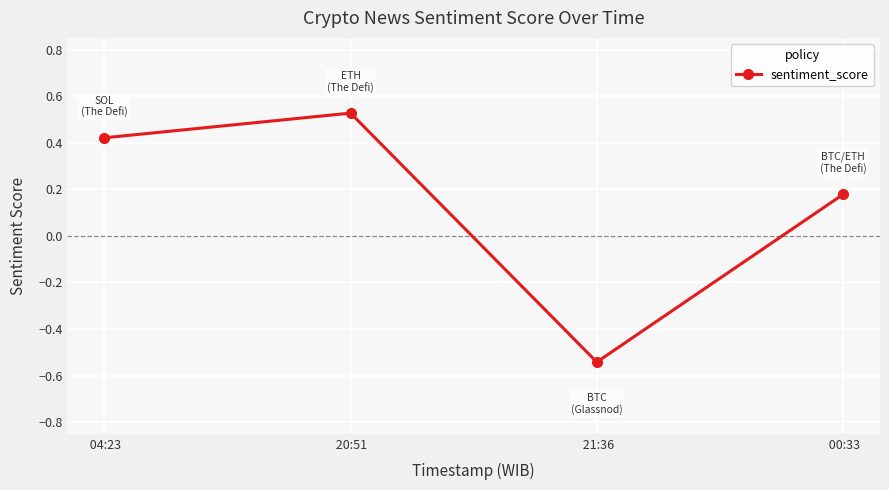

What position from the left is  00:33?

4